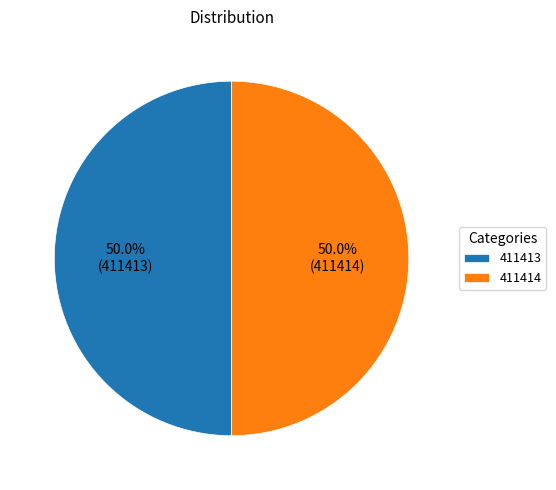

How much of the chart is everything except 411413?

50.0%